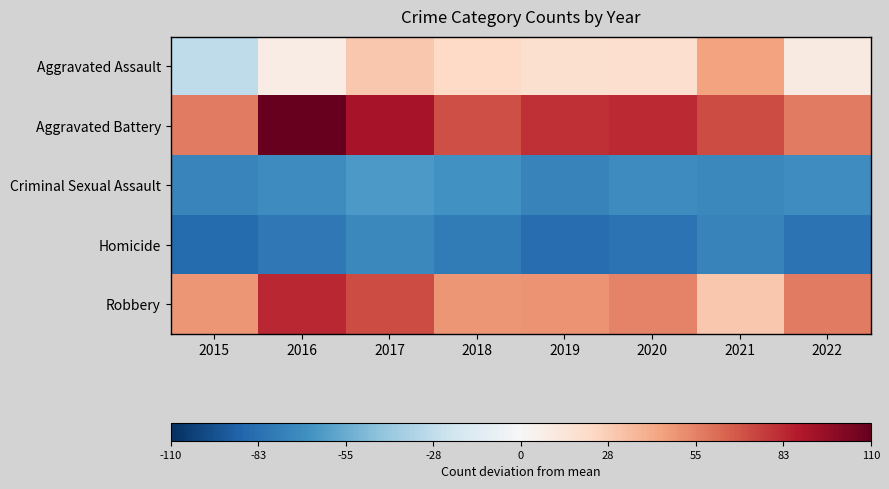

Which series has the largest total across all categories?

Aggravated Battery